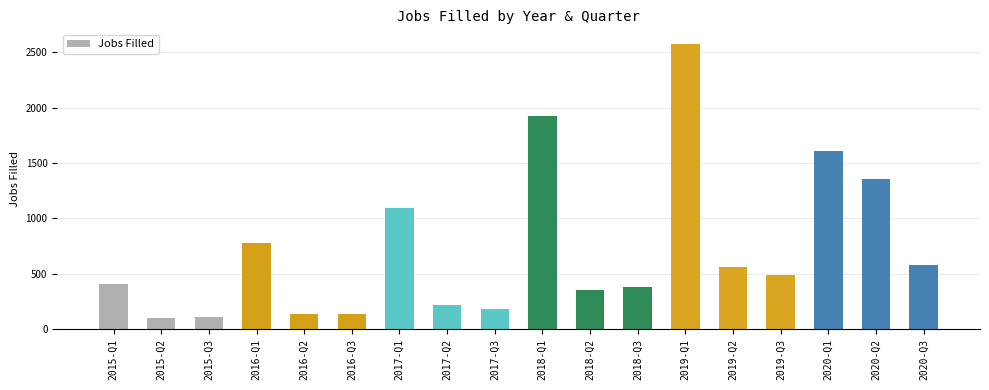

Which category has the highest value across all series?

2019-Q1